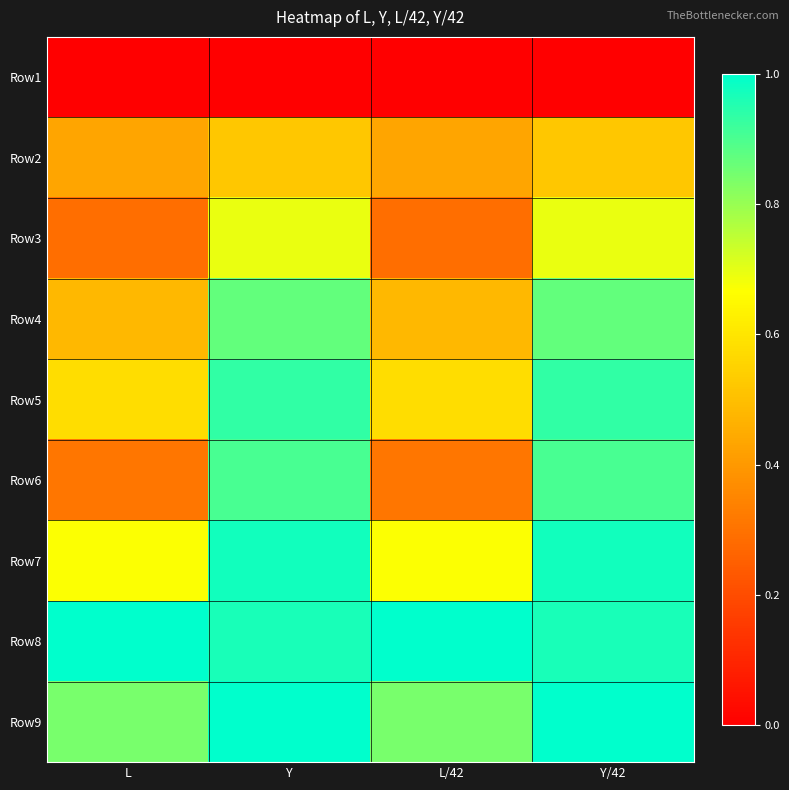

Reading left to right, list all the values displayed in this chart.

Row1: L=0.0	Y=0.0	L/42=0.0	Y/42=0.0
Row2: L=0.4	Y=0.5	L/42=0.4	Y/42=0.5
Row3: L=0.3	Y=0.7	L/42=0.3	Y/42=0.7
Row4: L=0.5	Y=0.9	L/42=0.5	Y/42=0.9
Row5: L=0.6	Y=0.9	L/42=0.6	Y/42=0.9
Row6: L=0.3	Y=0.9	L/42=0.3	Y/42=0.9
Row7: L=0.7	Y=1.0	L/42=0.7	Y/42=1.0
Row8: L=1.0	Y=1.0	L/42=1.0	Y/42=1.0
Row9: L=0.8	Y=1.0	L/42=0.8	Y/42=1.0